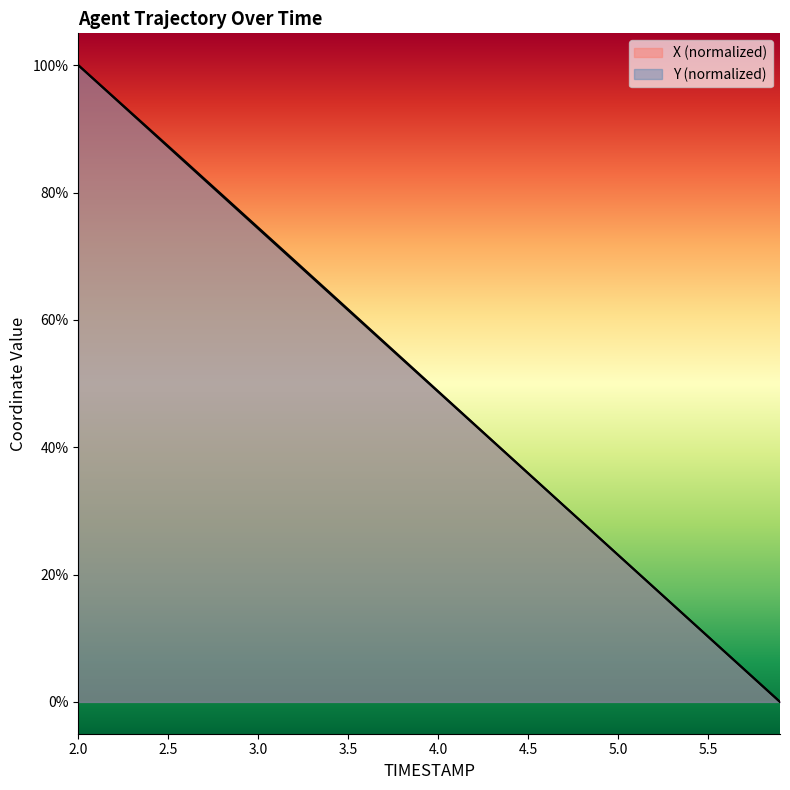

What is the sum of all Y values?

1999.4